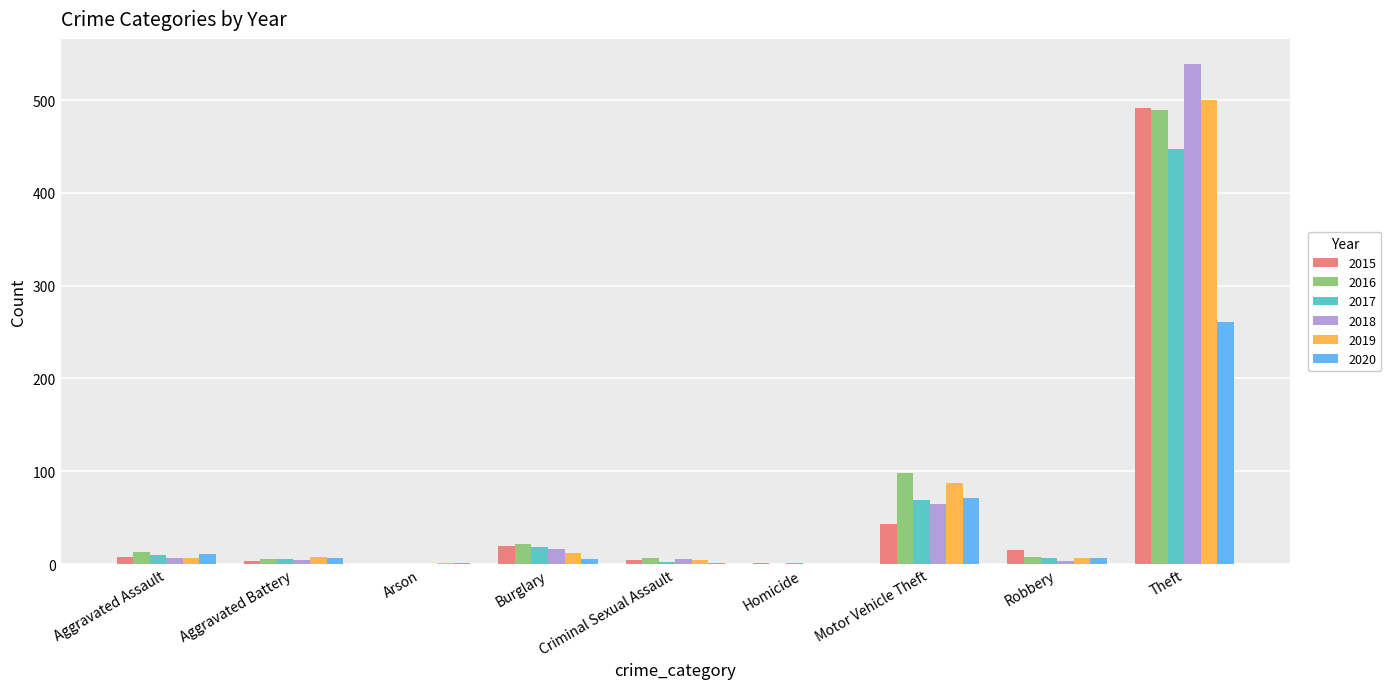

Does the chart contain stacked bars?

No